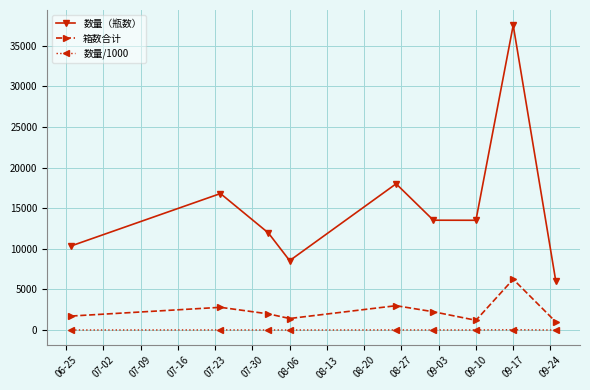

What is the difference between the maximum and minimum values in the 箱数合计 series?

5247.0